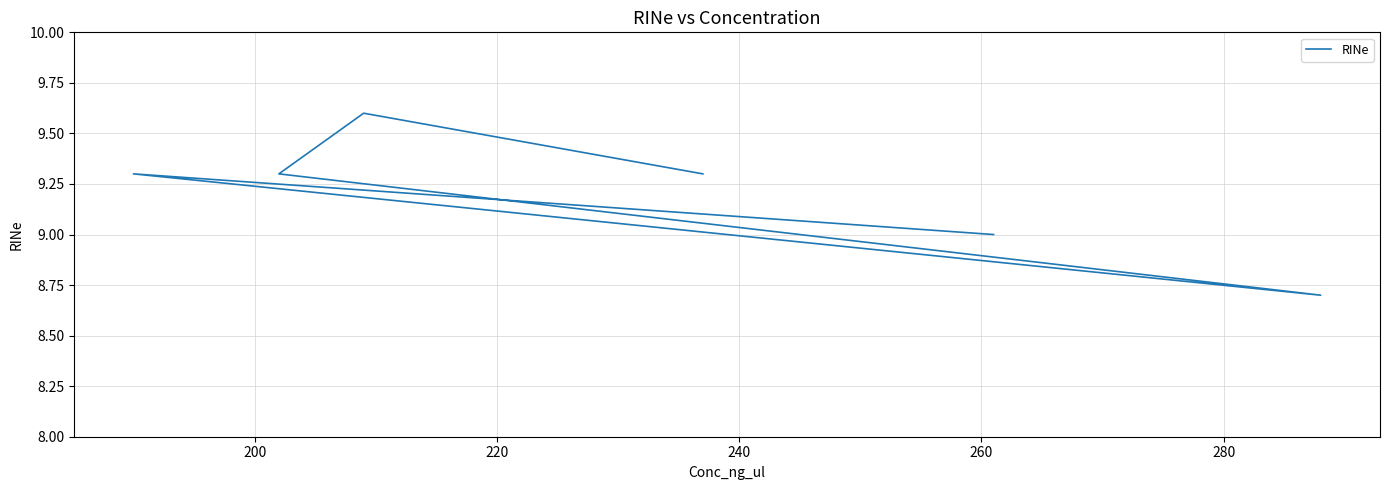

What is the average value?

9.2